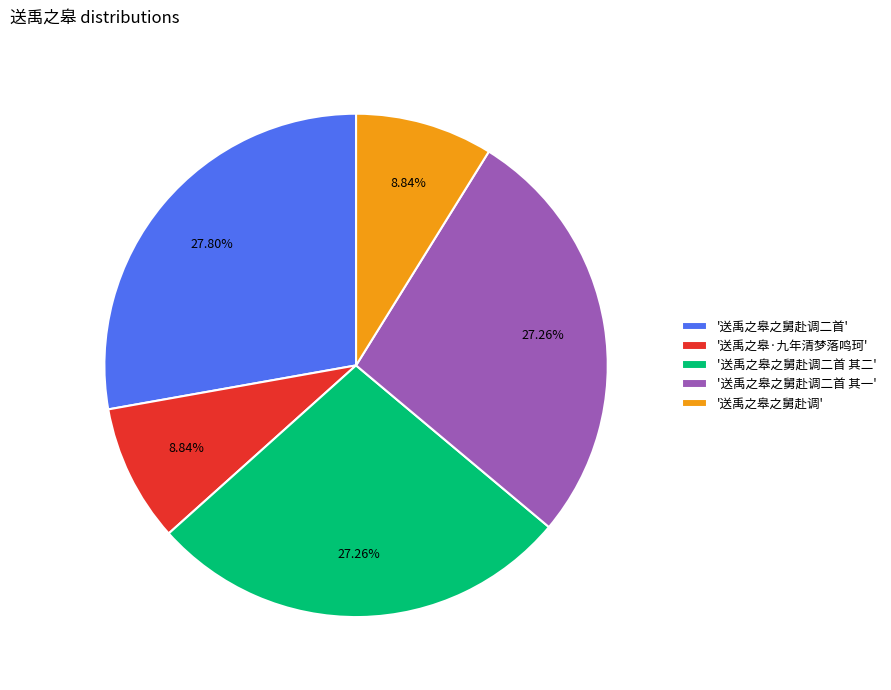

Approximately how many times larger is the value at '送禹之皋之舅赴调二首' compared to '送禹之皋之舅赴调二首 其一'?

1.0